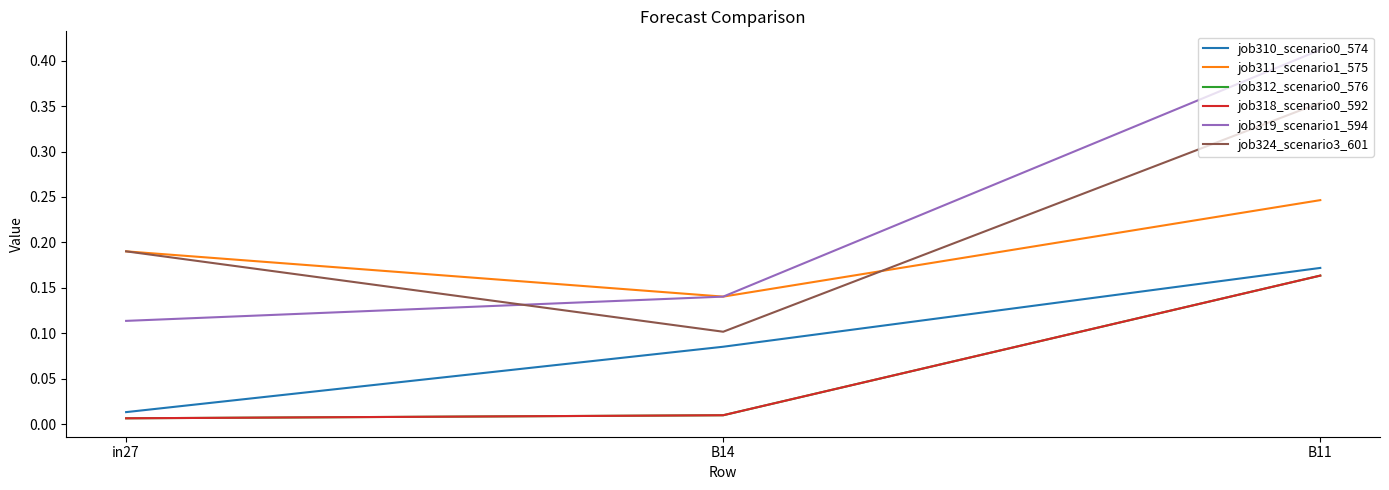

Does the chart have visible grid lines?

No